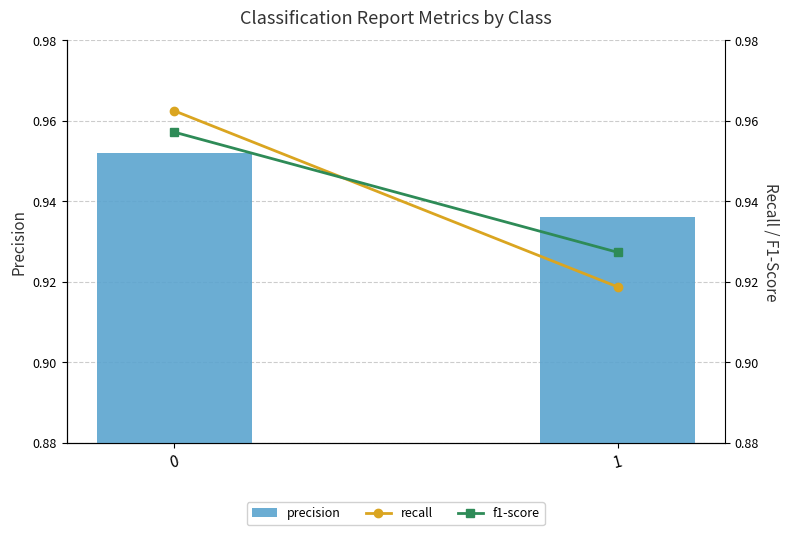

What is the value of the precision bar at the 1st from the left?

1.0